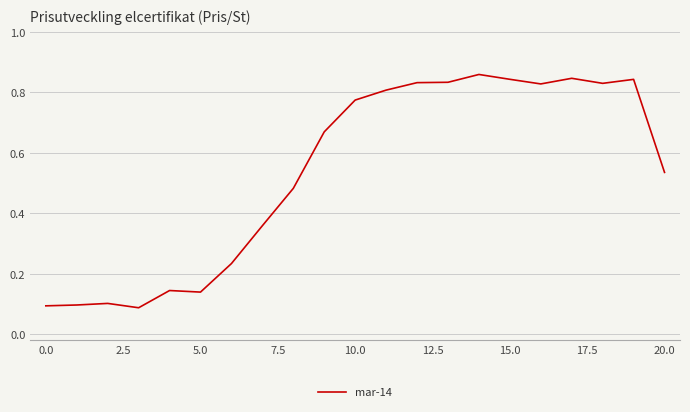

True or false: the data shows 0.8 at 20.0.

False